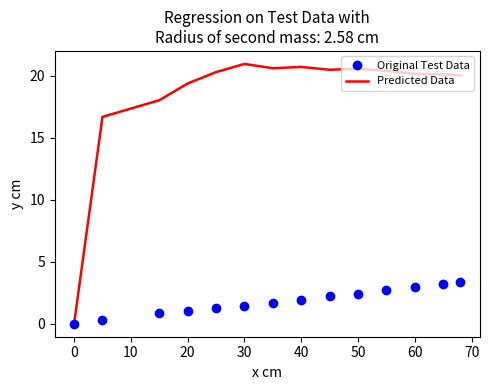

List the series in order of their overall mean, highest first.

Predicted Data, Original Test Data